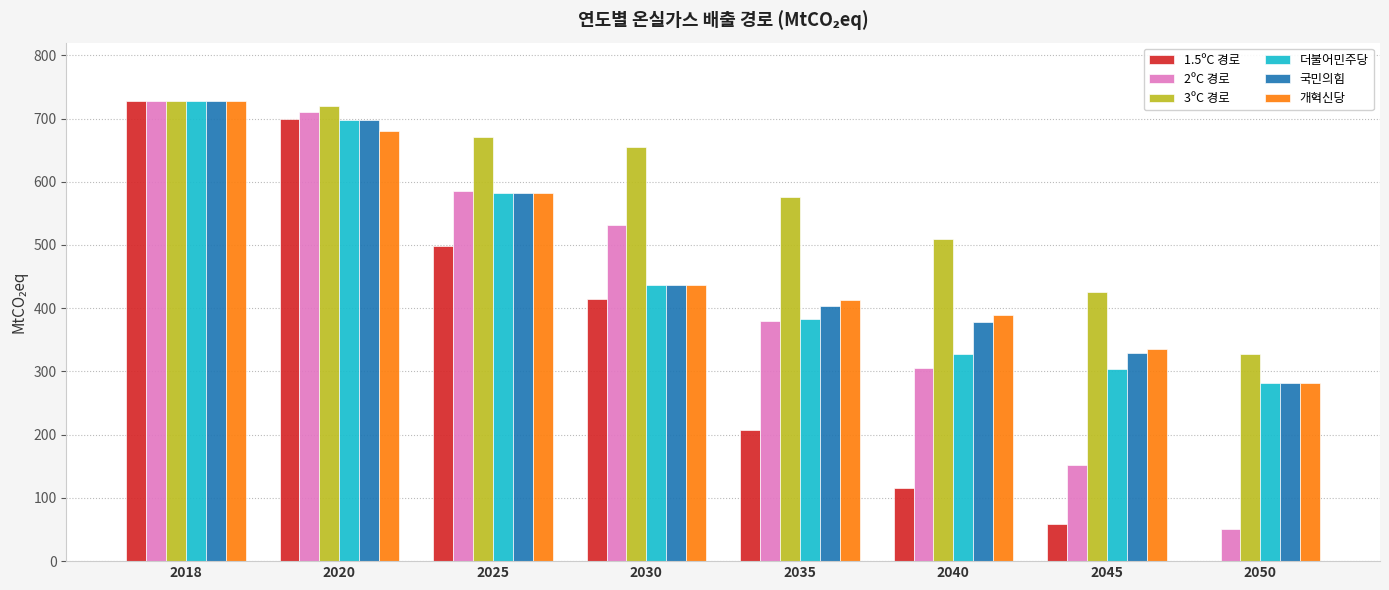

At which label does 2ºC 경로 first exceed 531?

2018